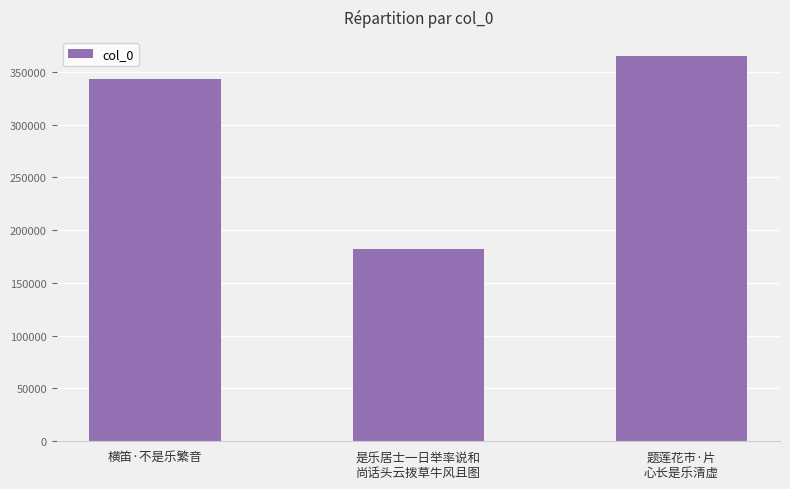

What is the change in value from 横笛·不是乐繁音 to 题莲花市·片
心长是乐清虚?

+21530